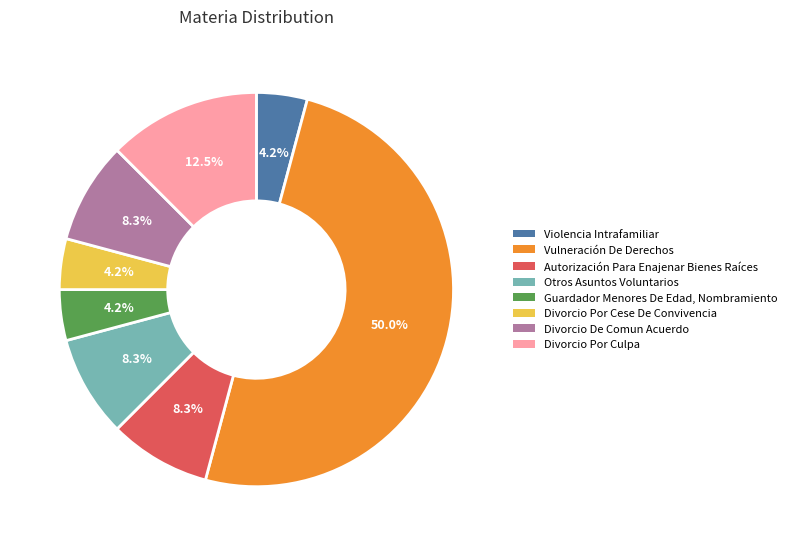

What is the largest slice in the pie chart?

Vulneración De Derechos